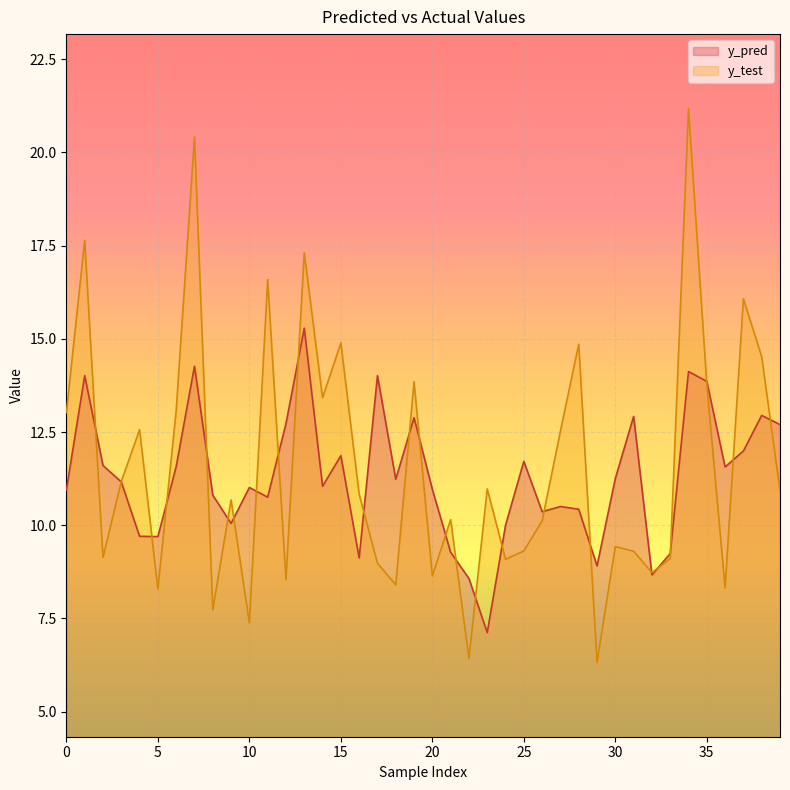

After their last crossing, which series has the higher values: y_test or y_pred?

y_pred